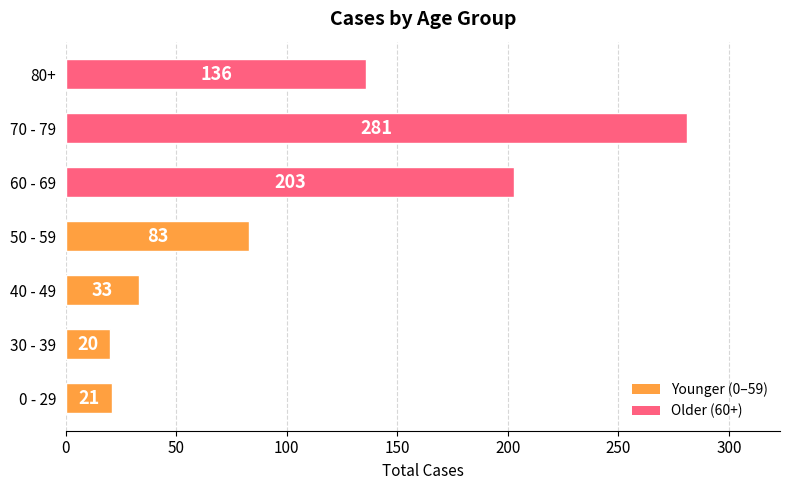

Rank the categories by value from highest to lowest.

70 - 79, 60 - 69, 80+, 50 - 59, 40 - 49, 0 - 29, 30 - 39